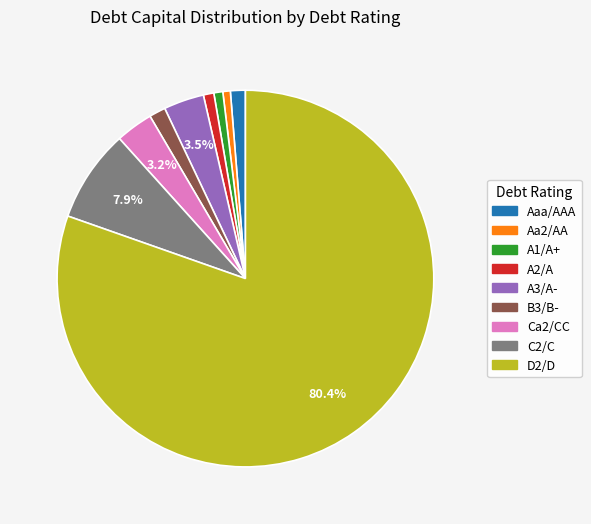

What is the largest slice in the pie chart?

D2/D